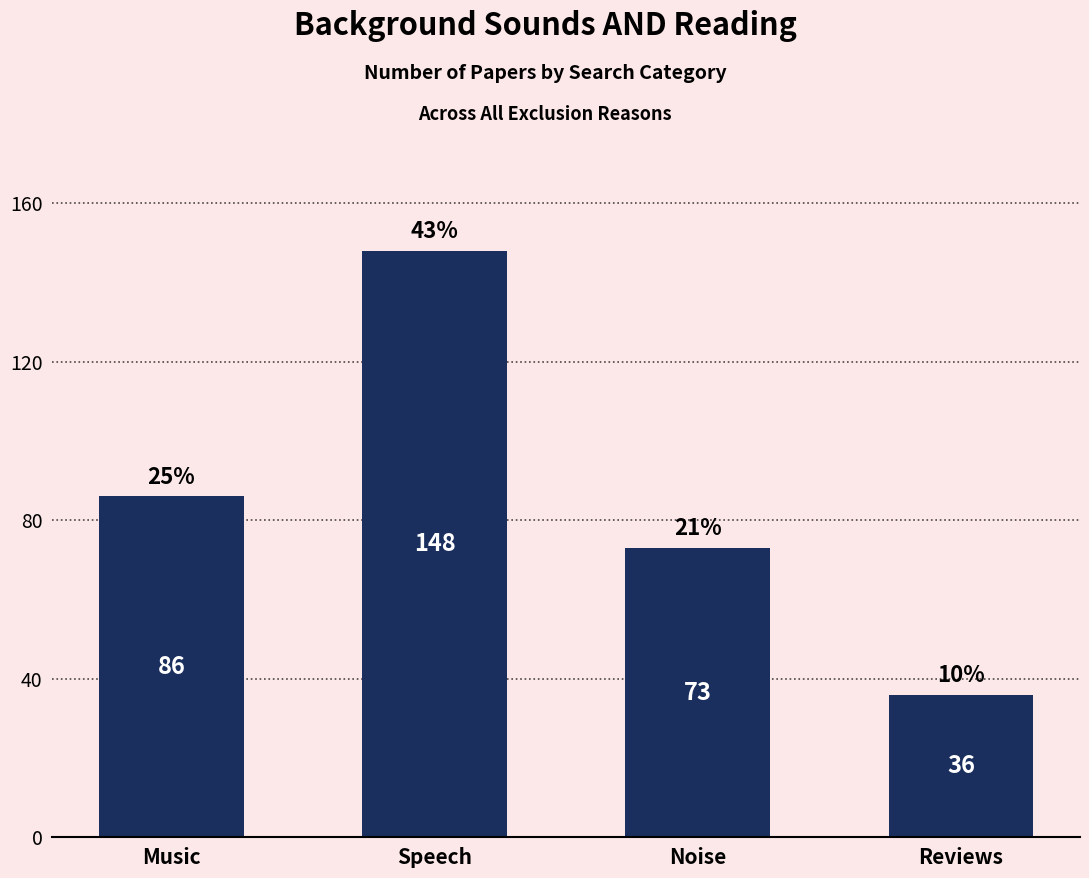

Rank the categories by value from highest to lowest.

Speech, Music, Noise, Reviews